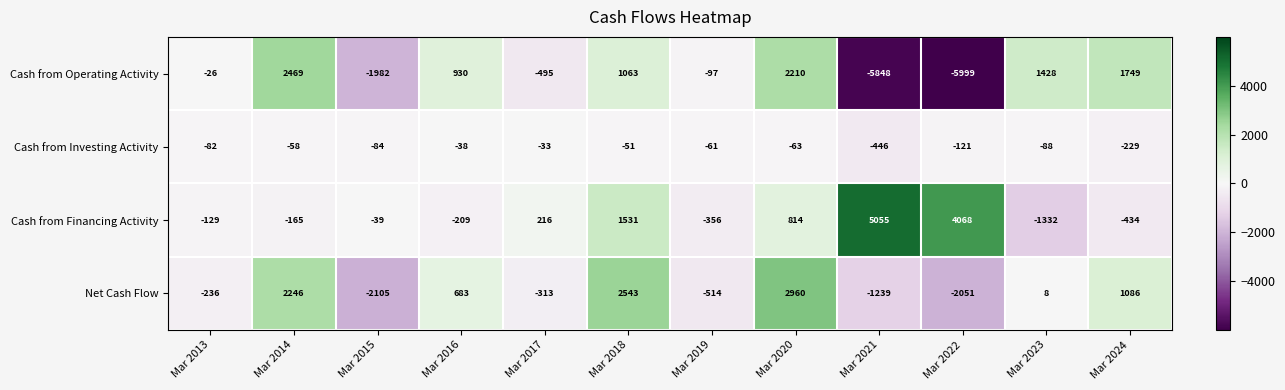

What is the difference between the maximum and minimum values in the Cash from Operating Activity series?

8468